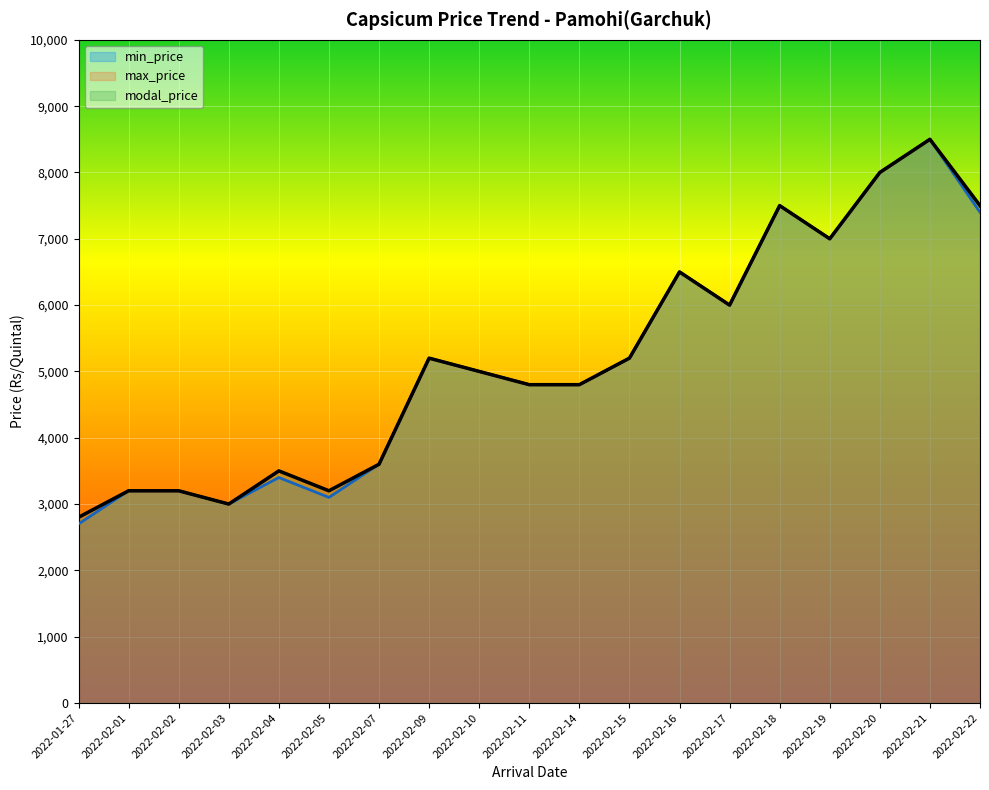

Reading right to left, what are all the values shown in this chart?

min_price: 7400	8500	8000	7000	7500	6000	6500	5200	4800	4800	5000	5200	3600	3100	3400	3000	3200	3200	2700
max_price: 7500	8500	8000	7000	7500	6000	6500	5200	4800	4800	5000	5200	3600	3200	3500	3000	3200	3200	2800
modal_price: 7500	8500	8000	7000	7500	6000	6500	5200	4800	4800	5000	5200	3600	3200	3500	3000	3200	3200	2800